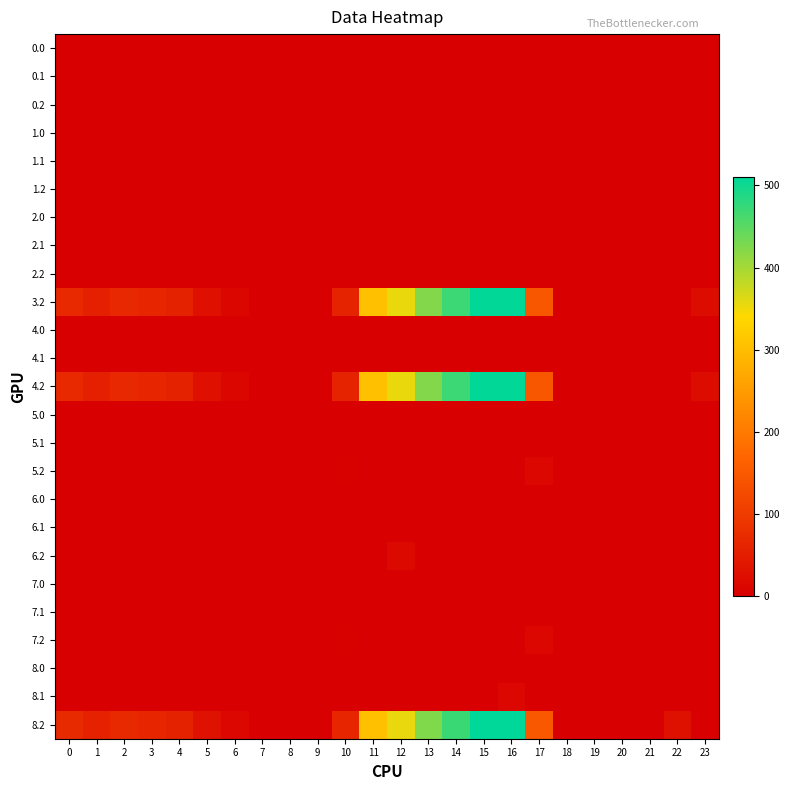

Reading right to left, extract all data points from this chart.

0.0: 23=0.0	22=0.0	21=0.0	20=0.0	19=0.0	18=0.0	17=0.0	16=0.0	15=0.0	14=0.0	13=0.0	12=0.0	11=0.0	10=0.0	9=0.0	8=0.0	7=0.0	6=0.0	5=0.0	4=0.0	3=0.0	2=0.0	1=0.0	0=0.0
0.1: 23=0.0	22=0.0	21=0.0	20=0.0	19=0.0	18=0.0	17=0.0	16=0.0	15=0.0	14=0.0	13=0.0	12=0.0	11=0.0	10=0.0	9=0.0	8=0.0	7=0.0	6=0.0	5=0.0	4=0.0	3=0.0	2=0.0	1=0.0	0=0.0
0.2: 23=0.0	22=0.0	21=0.0	20=0.0	19=0.0	18=0.0	17=0.0	16=0.0	15=0.0	14=0.0	13=0.0	12=0.0	11=0.0	10=0.0	9=0.0	8=0.0	7=0.0	6=0.0	5=0.0	4=0.0	3=0.0	2=0.0	1=0.0	0=0.0
1.0: 23=0.0	22=0.0	21=0.0	20=0.0	19=0.0	18=0.0	17=0.0	16=0.0	15=0.0	14=0.0	13=0.0	12=0.0	11=0.0	10=0.0	9=0.0	8=0.0	7=0.0	6=0.0	5=0.0	4=0.0	3=0.0	2=0.0	1=0.0	0=0.0
1.1: 23=0.0	22=0.0	21=0.0	20=0.0	19=0.0	18=0.0	17=0.0	16=0.0	15=0.0	14=0.0	13=0.0	12=0.0	11=0.0	10=0.0	9=0.0	8=0.0	7=0.0	6=0.0	5=0.0	4=0.0	3=0.0	2=0.0	1=0.0	0=0.0
1.2: 23=0.0	22=0.0	21=0.0	20=0.0	19=0.0	18=0.0	17=0.0	16=0.0	15=0.0	14=0.0	13=0.0	12=0.0	11=0.0	10=0.0	9=0.0	8=0.0	7=0.0	6=0.0	5=0.0	4=0.0	3=0.0	2=0.0	1=0.0	0=0.0
2.0: 23=0.0	22=0.0	21=0.0	20=0.0	19=0.0	18=0.0	17=0.0	16=0.0	15=0.0	14=0.0	13=0.0	12=0.0	11=0.0	10=0.0	9=0.0	8=0.0	7=0.0	6=0.0	5=0.0	4=0.0	3=0.0	2=0.0	1=0.0	0=0.0
2.1: 23=0.0	22=0.0	21=0.0	20=0.0	19=0.0	18=0.0	17=0.0	16=0.0	15=0.0	14=0.0	13=0.0	12=0.0	11=0.0	10=0.0	9=0.0	8=0.0	7=0.0	6=0.0	5=0.0	4=0.0	3=0.0	2=0.0	1=0.0	0=0.0
2.2: 23=0.0	22=0.0	21=0.0	20=0.0	19=0.0	18=0.0	17=0.0	16=0.0	15=0.0	14=0.0	13=0.0	12=0.0	11=0.0	10=0.0	9=0.0	8=0.0	7=0.0	6=0.0	5=0.0	4=0.0	3=0.0	2=0.0	1=0.0	0=0.0
3.2: 23=21.2	22=0.0	21=0.0	20=0.0	19=0.0	18=0.0	17=145.4	16=509.6	15=508.8	14=470.4	13=423.4	12=354.2	11=303.6	10=60.4	9=0.0	8=0.0	7=0.0	6=11.8	5=28.0	4=57.4	3=64.0	2=68.5	1=55.7	0=70.1
4.0: 23=0.0	22=0.0	21=0.0	20=0.0	19=0.0	18=0.0	17=0.0	16=0.0	15=0.0	14=0.0	13=0.0	12=0.0	11=0.0	10=0.0	9=0.0	8=0.0	7=0.0	6=0.0	5=0.0	4=0.0	3=0.0	2=0.0	1=0.0	0=0.0
4.1: 23=0.0	22=0.0	21=0.0	20=0.0	19=0.0	18=0.0	17=0.0	16=0.0	15=0.0	14=0.0	13=0.0	12=0.0	11=0.0	10=0.0	9=0.0	8=0.0	7=0.0	6=0.0	5=0.0	4=0.0	3=0.0	2=0.0	1=0.0	0=0.0
4.2: 23=21.2	22=0.0	21=0.0	20=0.0	19=0.0	18=0.0	17=145.4	16=509.6	15=508.8	14=470.4	13=423.4	12=354.2	11=303.6	10=60.4	9=0.0	8=0.0	7=0.0	6=11.8	5=28.0	4=57.4	3=64.0	2=68.5	1=55.7	0=70.1
5.0: 23=0.0	22=0.0	21=0.0	20=0.0	19=0.0	18=0.0	17=0.0	16=0.0	15=0.0	14=0.0	13=0.0	12=0.0	11=0.0	10=0.0	9=0.0	8=0.0	7=0.0	6=0.0	5=0.0	4=0.0	3=0.0	2=0.0	1=0.0	0=0.0
5.1: 23=0.0	22=0.0	21=0.0	20=0.0	19=0.0	18=0.0	17=0.0	16=0.0	15=0.0	14=0.0	13=0.0	12=0.0	11=0.0	10=0.0	9=0.0	8=0.0	7=0.0	6=0.0	5=0.0	4=0.0	3=0.0	2=0.0	1=0.0	0=0.0
5.2: 23=0.0	22=0.0	21=0.0	20=0.0	19=0.0	18=0.0	17=13.4	16=0.0	15=0.0	14=0.0	13=0.0	12=0.0	11=0.0	10=2.7	9=0.0	8=0.0	7=0.0	6=0.0	5=0.0	4=0.0	3=0.0	2=0.0	1=0.0	0=0.0
6.0: 23=0.0	22=0.0	21=0.0	20=0.0	19=0.0	18=0.0	17=0.0	16=0.0	15=0.0	14=0.0	13=0.0	12=0.0	11=0.0	10=0.0	9=0.0	8=0.0	7=0.0	6=0.0	5=0.0	4=0.0	3=0.0	2=0.0	1=0.0	0=0.0
6.1: 23=0.0	22=0.0	21=0.0	20=0.0	19=0.0	18=0.0	17=0.0	16=0.0	15=0.0	14=0.0	13=0.0	12=0.0	11=0.0	10=0.0	9=0.0	8=0.0	7=0.0	6=0.0	5=0.0	4=0.0	3=0.0	2=0.0	1=0.0	0=0.0
6.2: 23=0.0	22=0.0	21=0.0	20=0.0	19=0.0	18=0.0	17=0.0	16=0.0	15=0.0	14=0.0	13=0.0	12=16.1	11=0.0	10=0.0	9=0.0	8=0.0	7=0.0	6=0.0	5=0.0	4=0.0	3=0.0	2=0.0	1=0.0	0=0.0
7.0: 23=0.0	22=0.0	21=0.0	20=0.0	19=0.0	18=0.0	17=0.0	16=0.0	15=0.0	14=0.0	13=0.0	12=0.0	11=0.0	10=0.0	9=0.0	8=0.0	7=0.0	6=0.0	5=0.0	4=0.0	3=0.0	2=0.0	1=0.0	0=0.0
7.1: 23=0.0	22=0.0	21=0.0	20=0.0	19=0.0	18=0.0	17=0.0	16=0.0	15=0.0	14=0.0	13=0.0	12=0.0	11=0.0	10=0.0	9=0.0	8=0.0	7=0.0	6=0.0	5=0.0	4=0.0	3=0.0	2=0.0	1=0.0	0=0.0
7.2: 23=0.0	22=0.0	21=0.0	20=0.0	19=0.0	18=0.0	17=13.4	16=0.0	15=0.0	14=0.0	13=0.0	12=0.0	11=0.0	10=2.7	9=0.0	8=0.0	7=0.0	6=0.0	5=0.0	4=0.0	3=0.0	2=0.0	1=0.0	0=0.0
8.0: 23=0.0	22=0.0	21=0.0	20=0.0	19=0.0	18=0.0	17=0.0	16=0.0	15=0.0	14=0.0	13=0.0	12=0.0	11=0.0	10=0.0	9=0.0	8=0.0	7=0.0	6=0.0	5=0.0	4=0.0	3=0.0	2=0.0	1=0.0	0=0.0
8.1: 23=0.0	22=0.0	21=0.0	20=0.0	19=0.0	18=0.0	17=0.0	16=12.6	15=0.0	14=0.0	13=0.0	12=0.0	11=0.0	10=0.0	9=0.0	8=0.0	7=0.0	6=0.0	5=0.0	4=0.0	3=0.0	2=0.0	1=0.0	0=0.0
8.2: 23=0.0	22=27.2	21=0.0	20=0.0	19=0.0	18=0.0	17=146.4	16=510.6	15=509.8	14=471.4	13=424.4	12=355.2	11=304.6	10=64.3	9=0.0	8=0.0	7=0.0	6=12.8	5=29.0	4=58.4	3=65.0	2=69.5	1=56.7	0=71.1